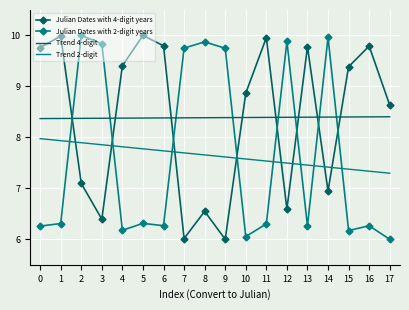

At how many categories does at least one series exceed 9?

16